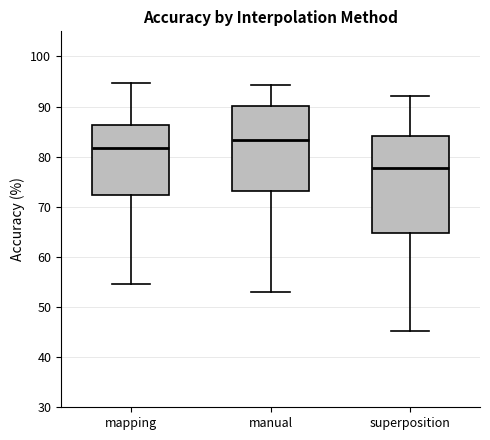

Which box is the tallest, from its lower edge to its upper edge?

superposition